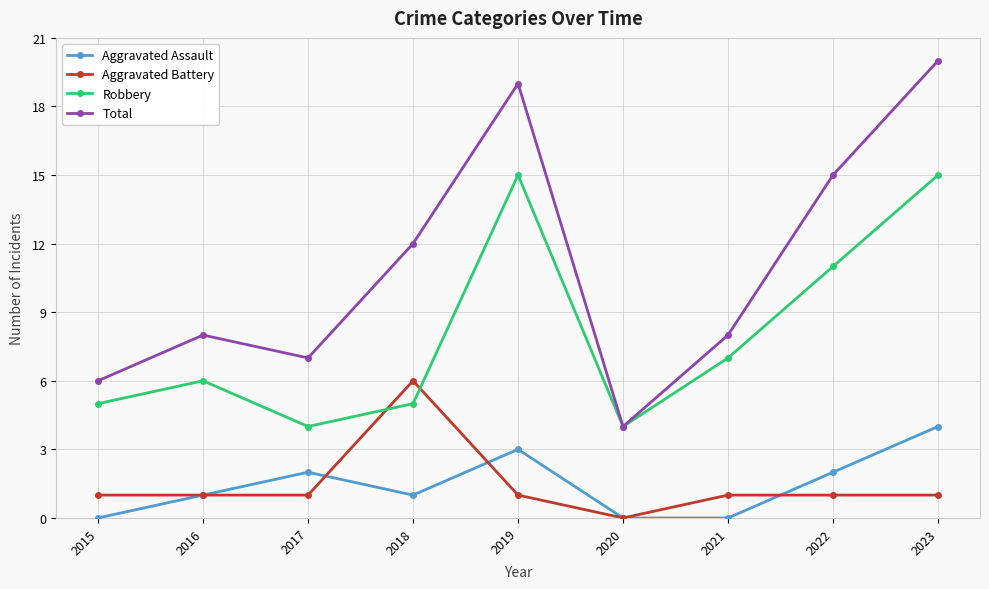

What is the sum of all Aggravated Battery values?

13